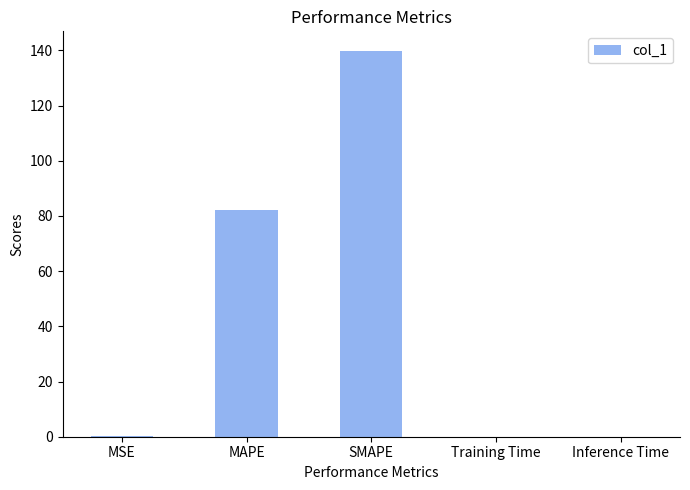

Read the value at MAPE.

82.3